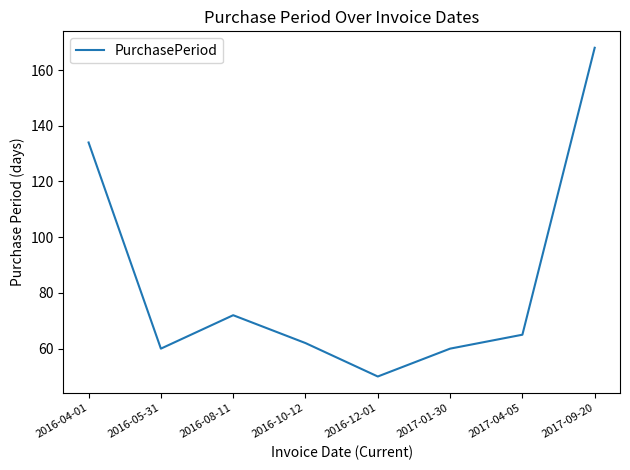

The value at 2016-08-11 is 72. True or false?

True